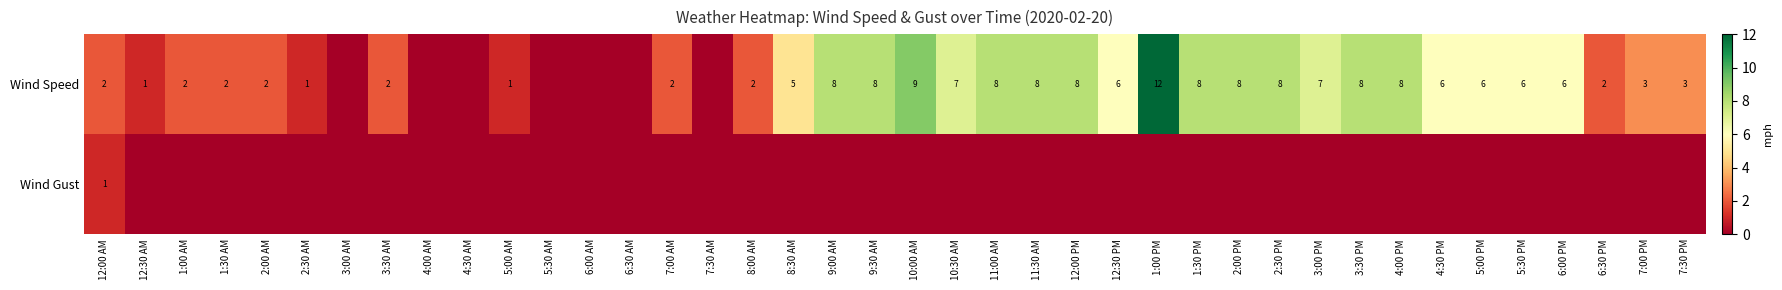

The Wind Speed series shows 9 at 10:00 AM. True or false?

True